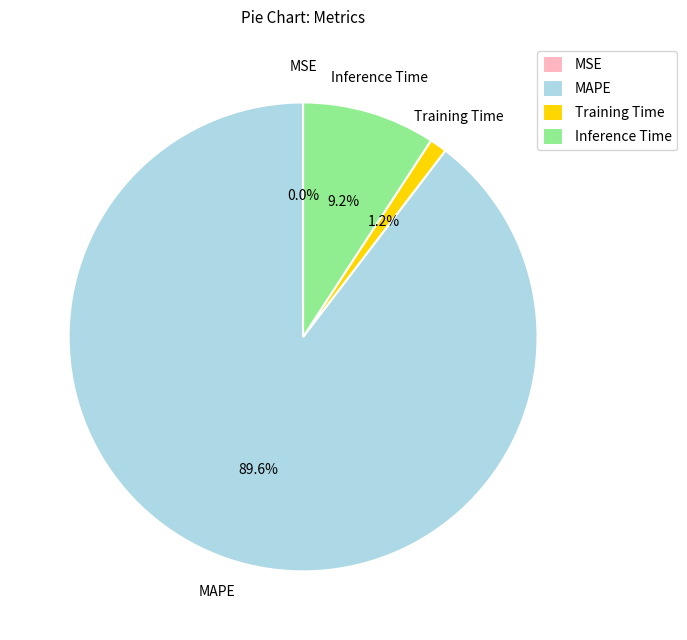

Do MAPE and Training Time together represent more than half of the pie?

Yes